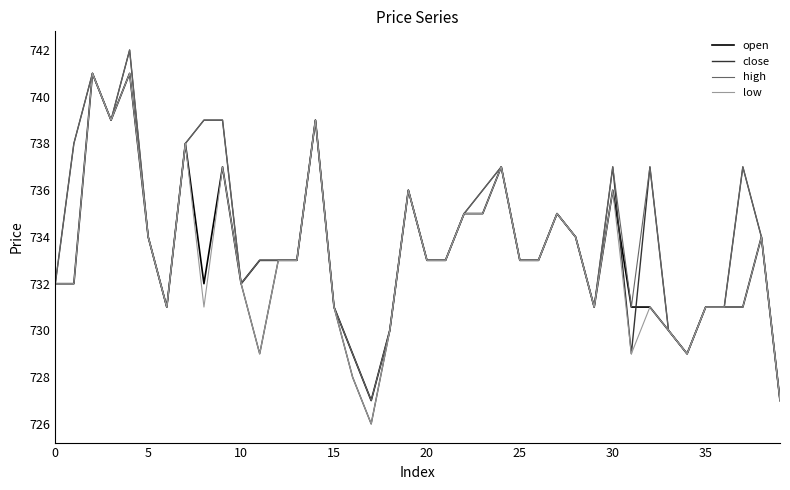

Which series has the largest range (max minus min)?

close